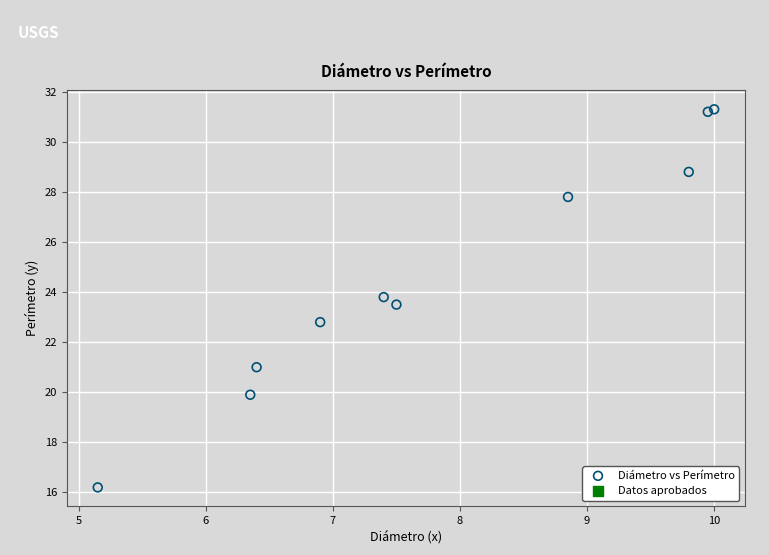

What Y value in the scatter plot is closest to 23?

22.8